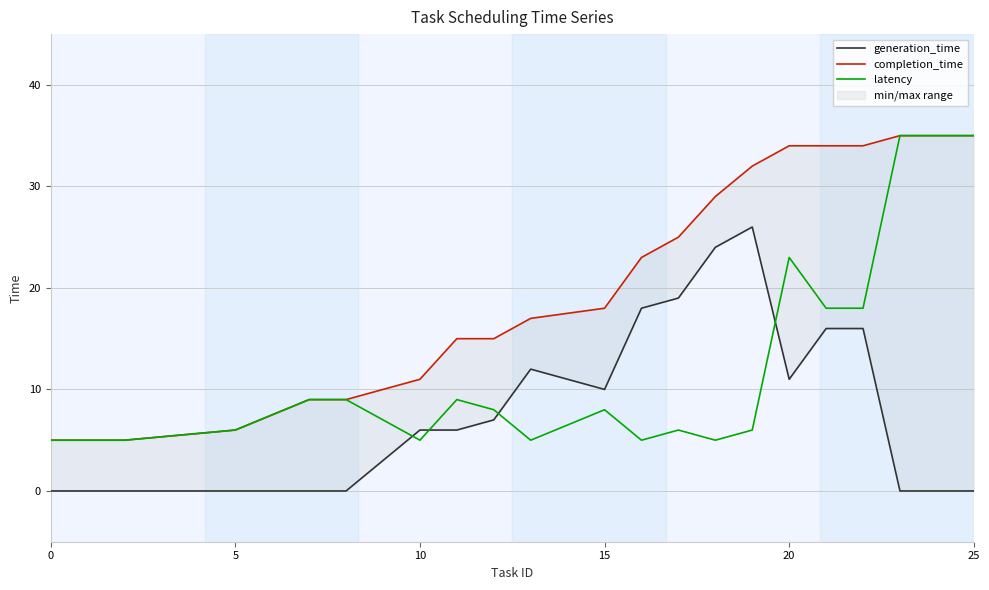

The value of latency at 20 is 40. True or false?

False